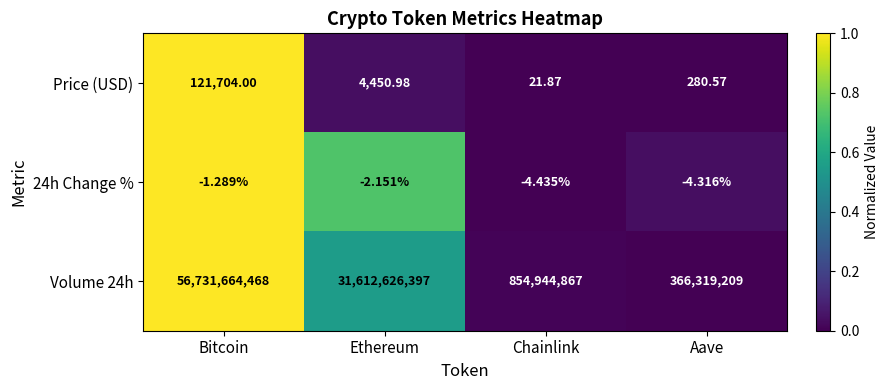

List the labels in order of Price (USD) value, smallest first.

Chainlink, Aave, Ethereum, Bitcoin